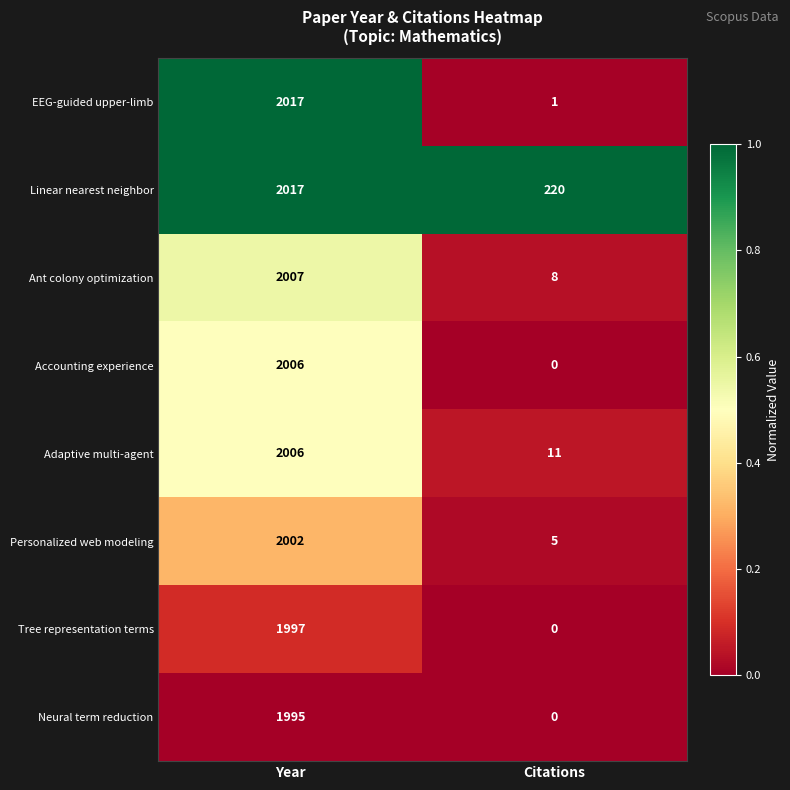

Is it true that Accounting experience equals 902 at Citations?

False